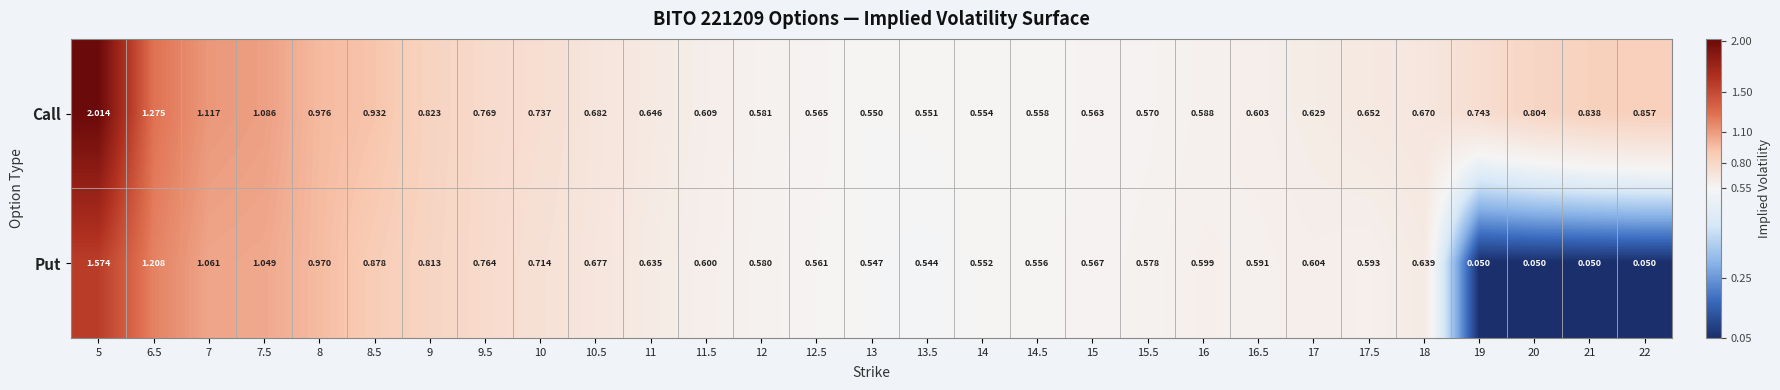

Which series has the largest total across all categories?

Call